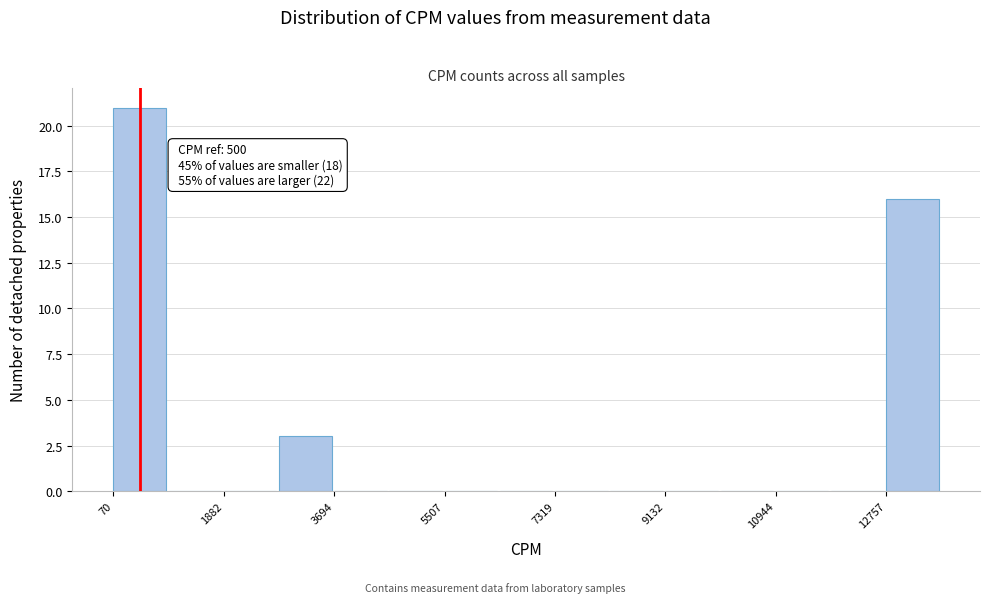

Over which range of the x-axis is the bar tallest?

0 to 1000